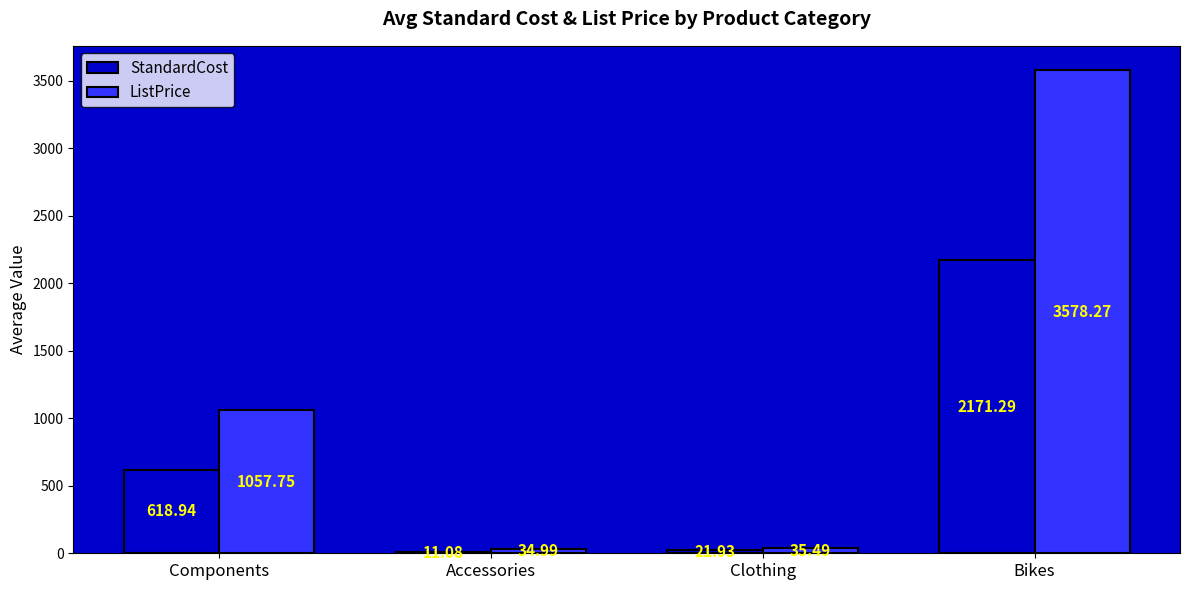

At which category is the sum across all series the highest?

Bikes